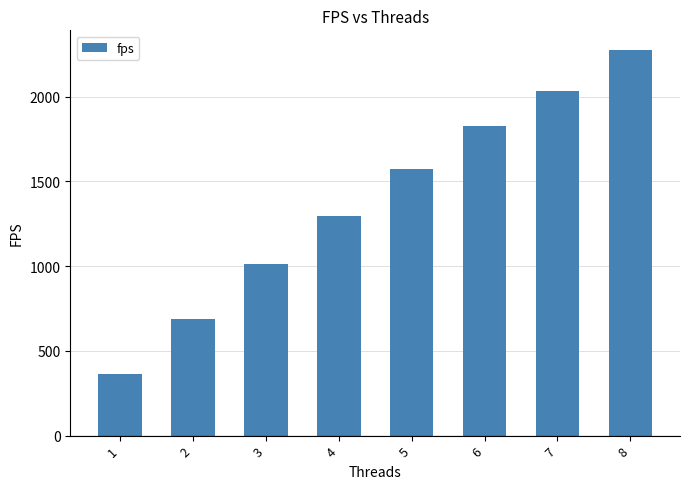

Count the number of values greater than 1570.

4